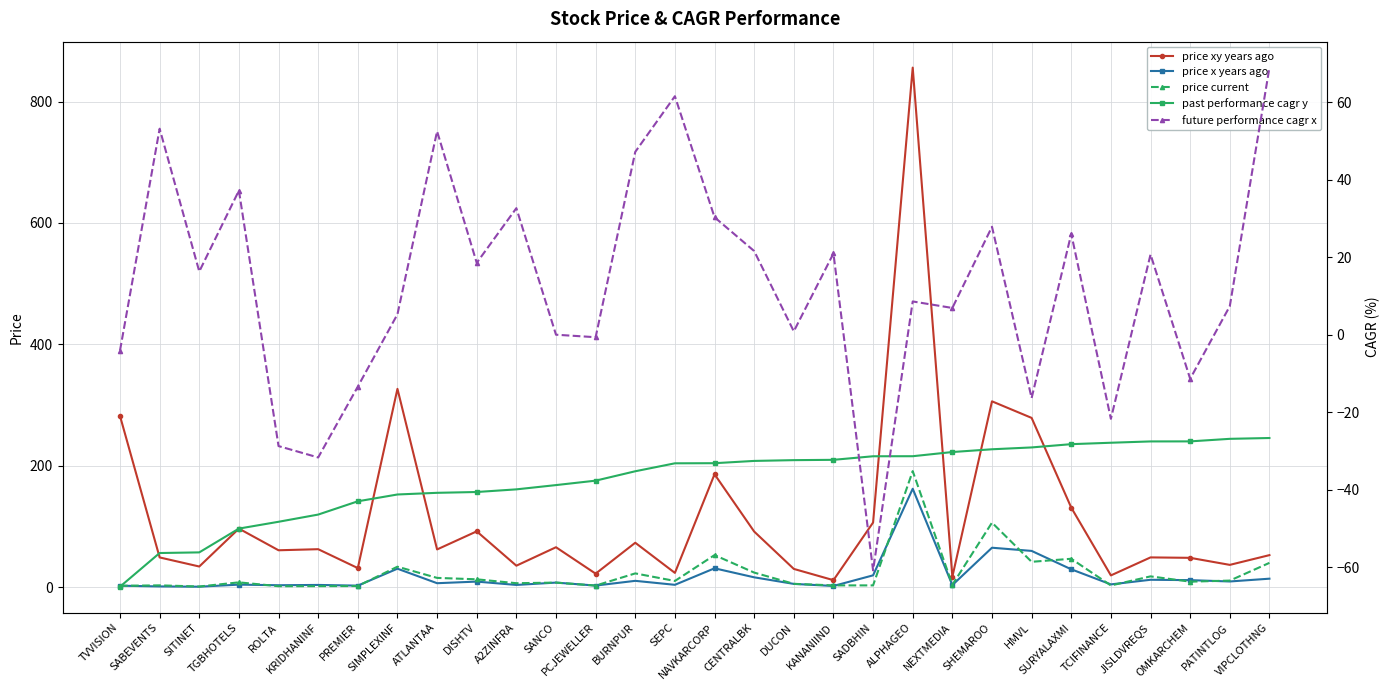

Reading left to right, what are all the values shown in this chart?

price xy years ago: 282.1	49.0	34.1	96.6	60.8	62.6	31.5	326.8	62.2	92.0	35.5	65.8	22.3	73.2	23.6	186.1	91.7	30.1	11.6	106.5	855.9	17.2	306.2	278.9	131.1	19.5	49.1	48.4	36.8	52.9
price x years ago: 2.5	1.3	0.9	4.2	3.2	3.8	2.6	30.5	6.6	9.2	3.8	7.6	2.7	10.5	3.9	31.1	16.3	5.5	2.0	19.5	162.2	3.5	65.1	59.8	29.5	4.7	12.2	11.6	9.4	14.1
price current: 2.3	3.0	1.1	8.0	1.6	1.8	2.0	33.8	15.4	13.0	6.6	7.6	2.7	22.8	10.3	52.9	24.1	5.6	3.0	3.0	191.3	4.0	106.3	41.8	46.8	2.8	17.9	9.1	10.9	40.1
past performance cagr y: -65.0	-56.4	-56.2	-50.0	-48.3	-46.4	-43.0	-41.2	-40.8	-40.6	-39.9	-38.8	-37.7	-35.2	-33.2	-33.2	-32.6	-32.4	-32.3	-31.4	-31.4	-30.3	-29.6	-29.1	-28.3	-27.9	-27.5	-27.5	-26.9	-26.7
future performance cagr x: -4.1	53.2	16.3	37.2	-28.7	-31.7	-13.4	5.3	52.5	18.5	32.7	0.0	-0.6	47.2	61.6	30.3	21.6	0.9	21.0	-60.8	8.6	6.9	27.9	-16.3	26.0	-21.7	20.7	-11.4	7.4	68.9